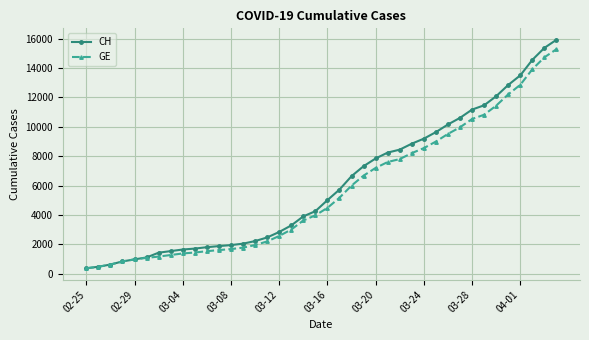

What is the maximum value shown in the chart?

15926